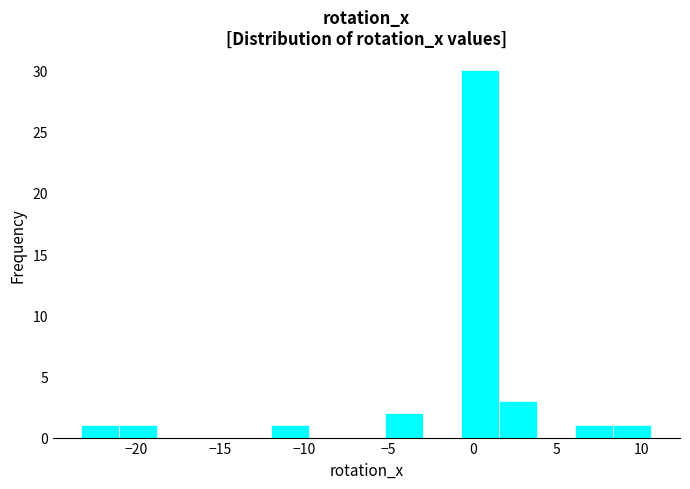

How tall is the bar that spans -12.0 to -9.5 on the x-axis? Neither the bar edges nor the heights are printed on the chart, so give them approximately, as read against the axes.

1